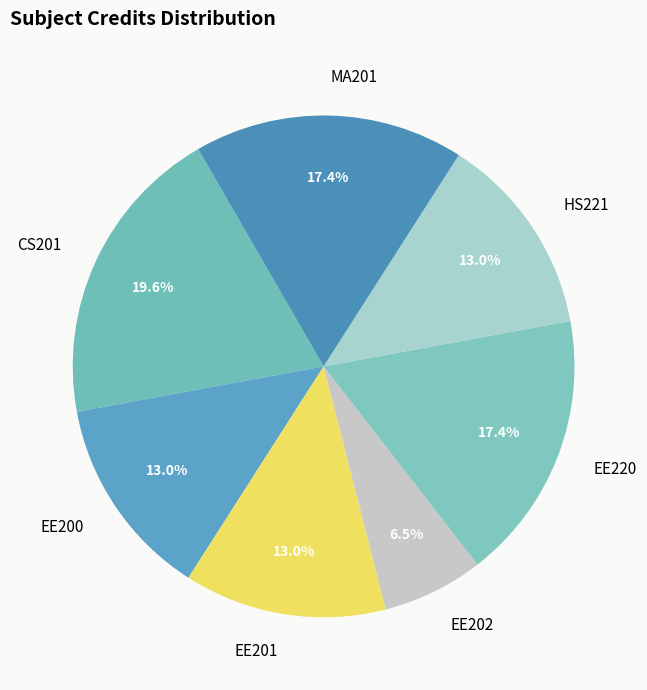

Combined, what portion of the pie is CS201 and MA201?

37.0%